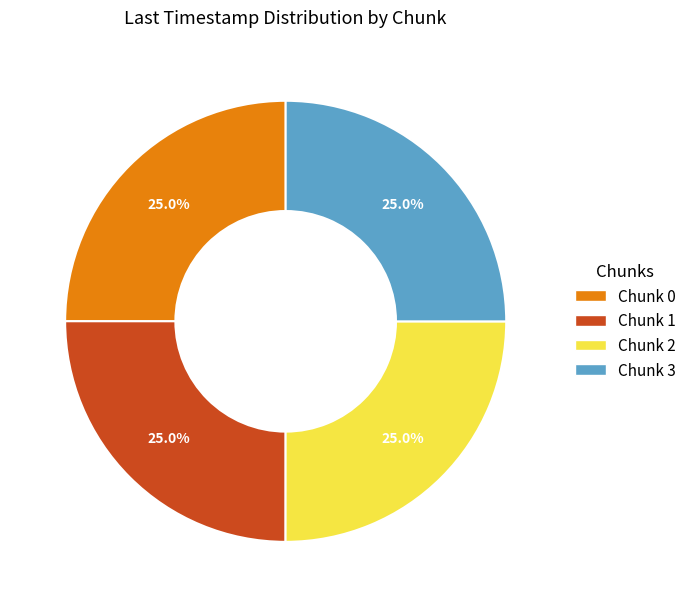

What is the total percentage of Chunk 3 and Chunk 0?

50.0%